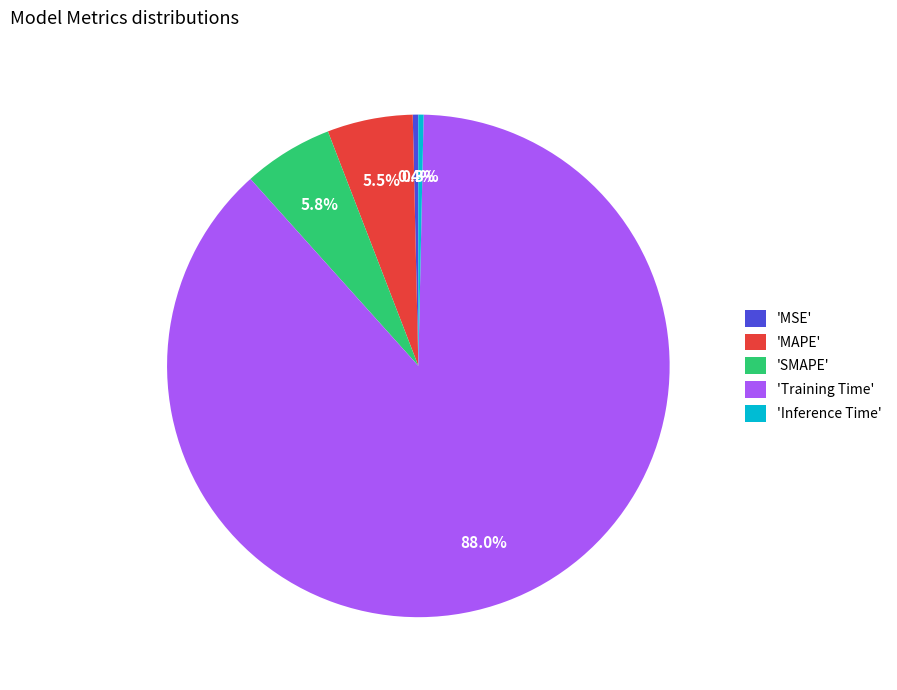

Which category accounts for the majority?

'Training Time'